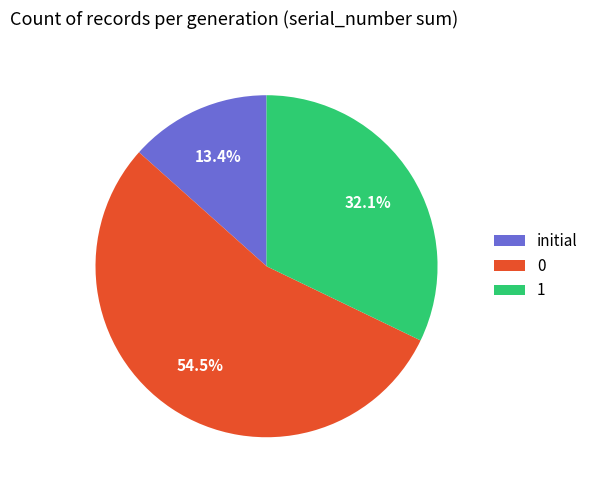

Is initial the majority of the pie?

No